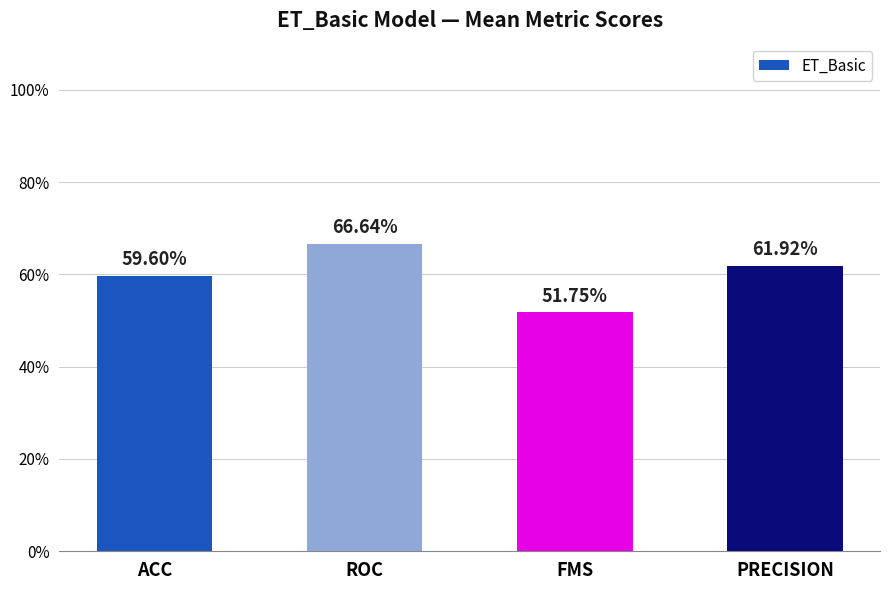

Are the bars horizontal?

No